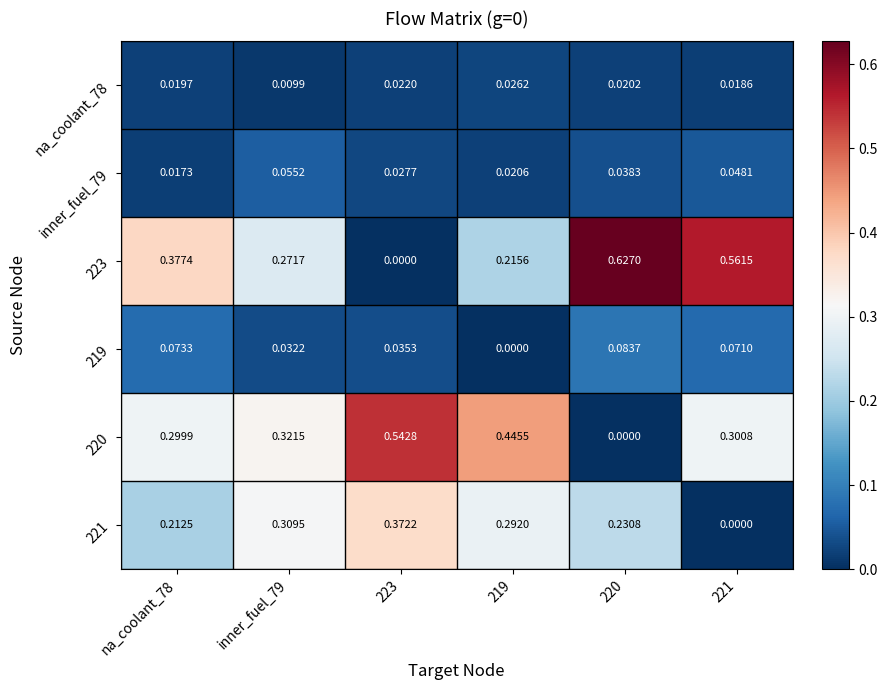

Rank the series at 223 from lowest to highest value.

223, na_coolant_78, inner_fuel_79, 219, 221, 220